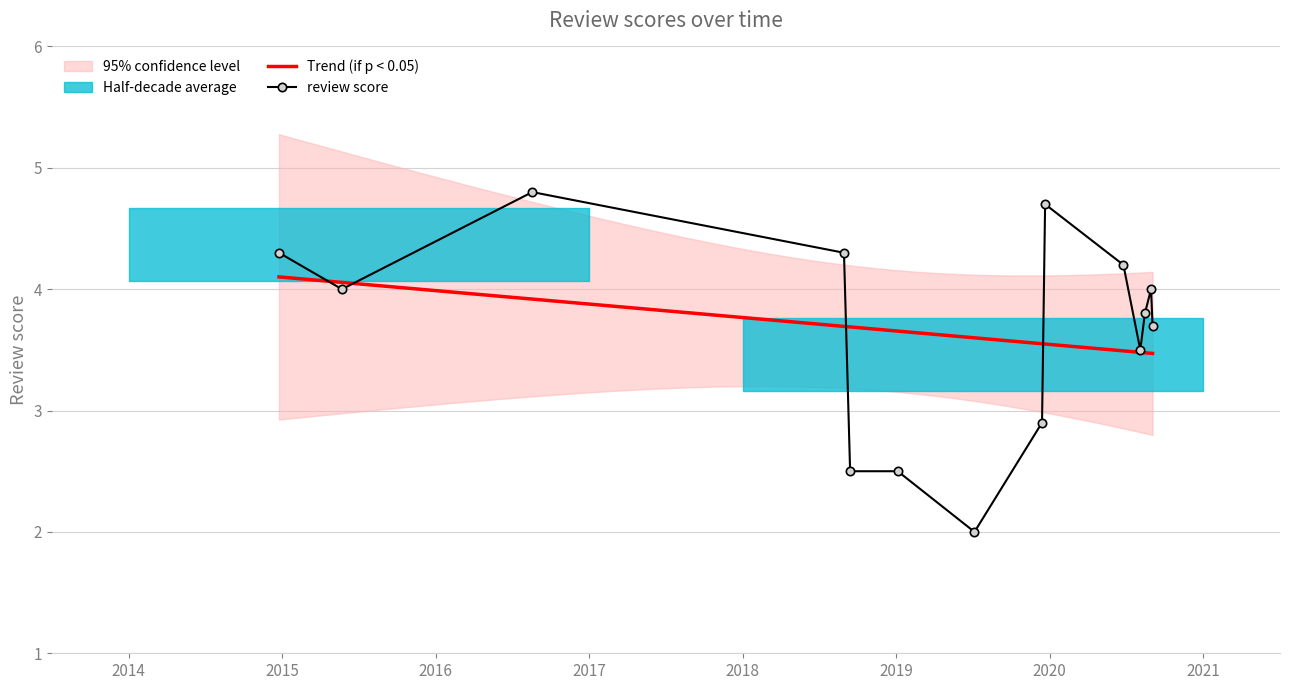

Is it true that the value at 2015-05-22 is 4.0?

True